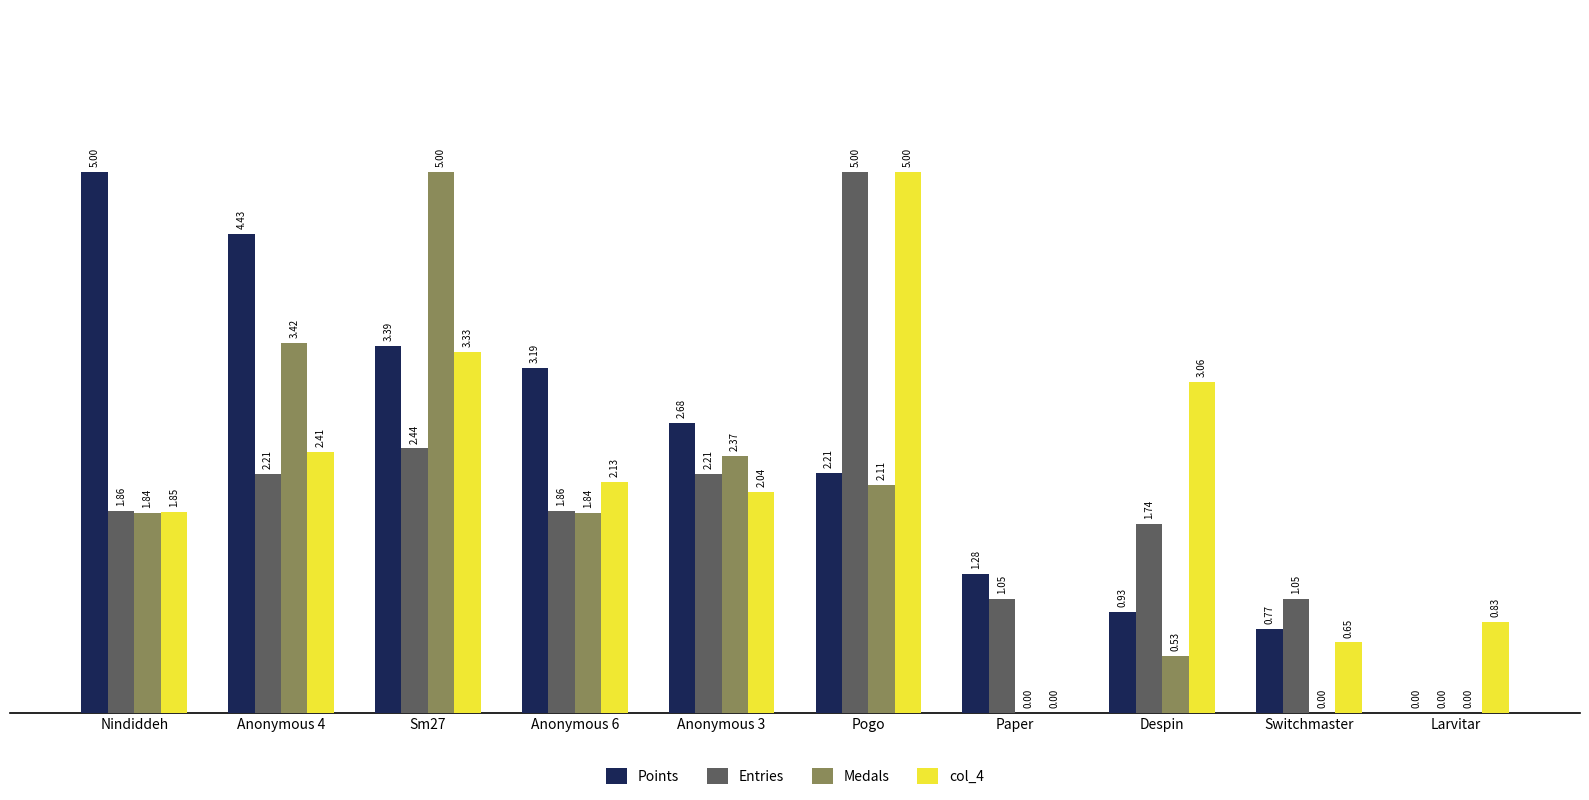

What are all the series names shown in the legend?

Points, Entries, Medals, col_4